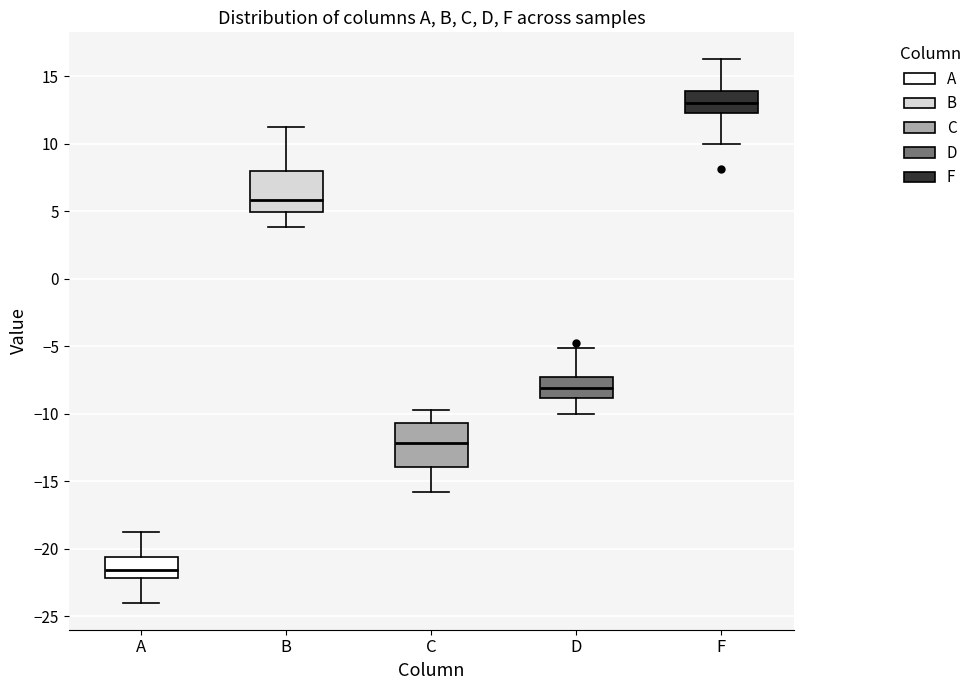

Reading left to right, transcribe this box plot: for each box, give where its median line is, the range the box spans, and where its two whiskers end, as read against the y-axis. The values are not printed on the chart, so give them approximately, as read against the axis.

A: median -21.5, box -22.0 to -20.5, whiskers -24.0 to -19.0
B: median 6.0, box 5.0 to 8.0, whiskers 4.0 to 11.0
C: median -12.0, box -14.0 to -10.5, whiskers -16.0 to -10.0
D: median -8.0, box -9.0 to -7.5, whiskers -10.0 to -5.0
F: median 13.0, box 12.5 to 14.0, whiskers 10.0 to 16.0